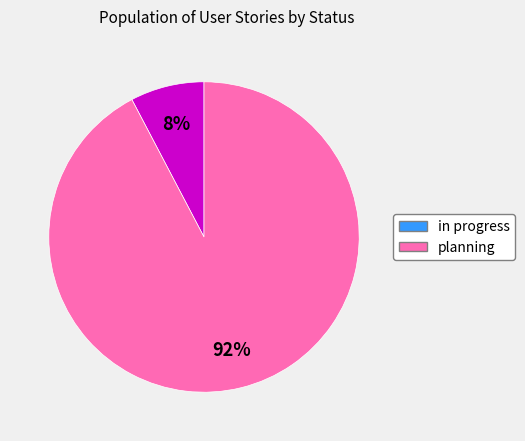

To the nearest percent, what percentage of the pie is in progress?

8%